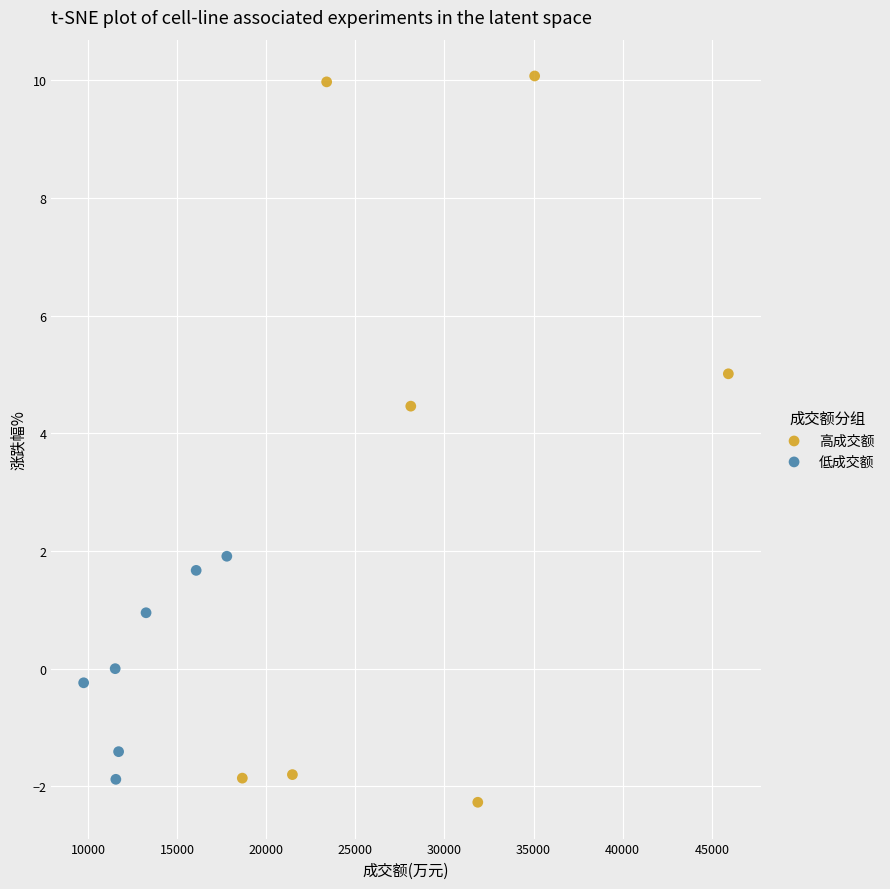

Which series reaches the maximum Y coordinate?

高成交额